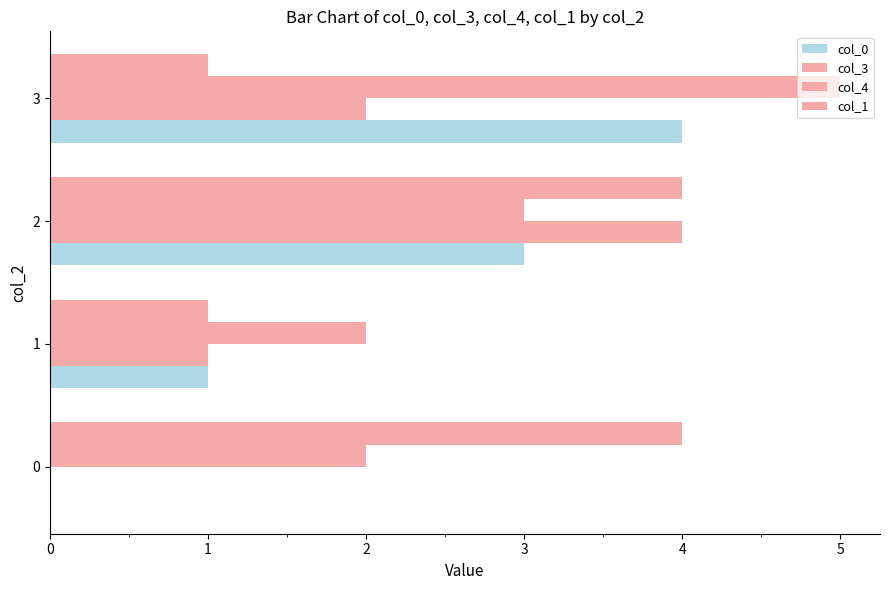

The col_4 series shows 3 at 2. True or false?

True